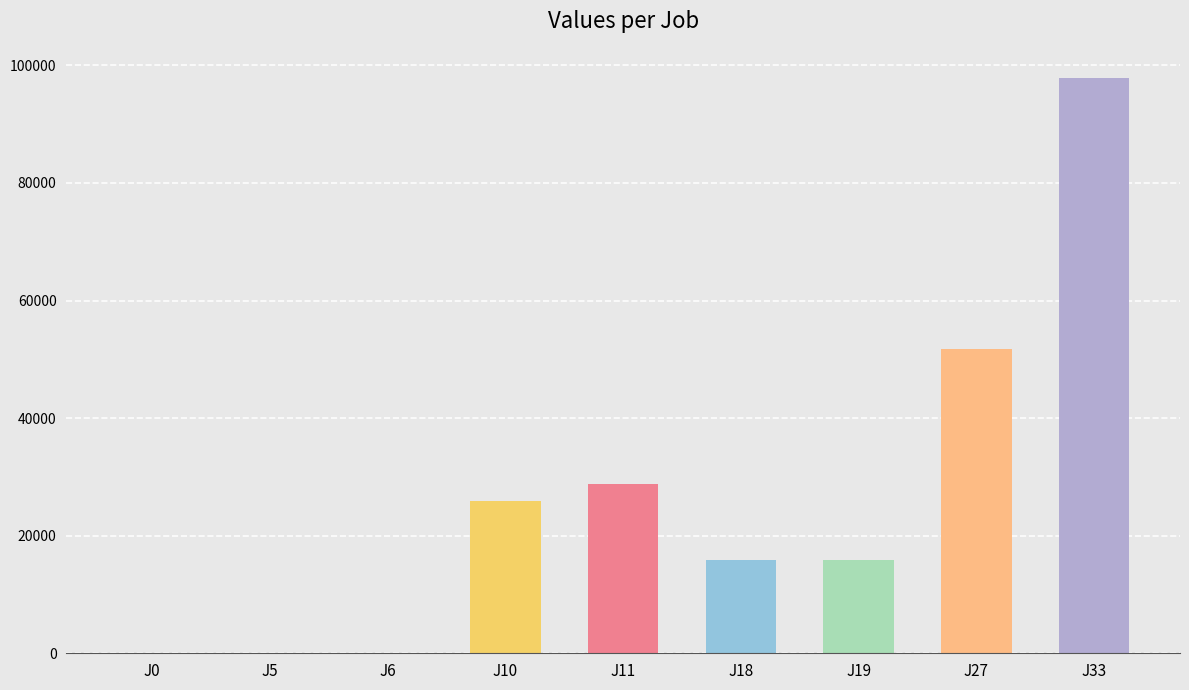

Approximately how many times larger is the value at J11 compared to J27?

0.6